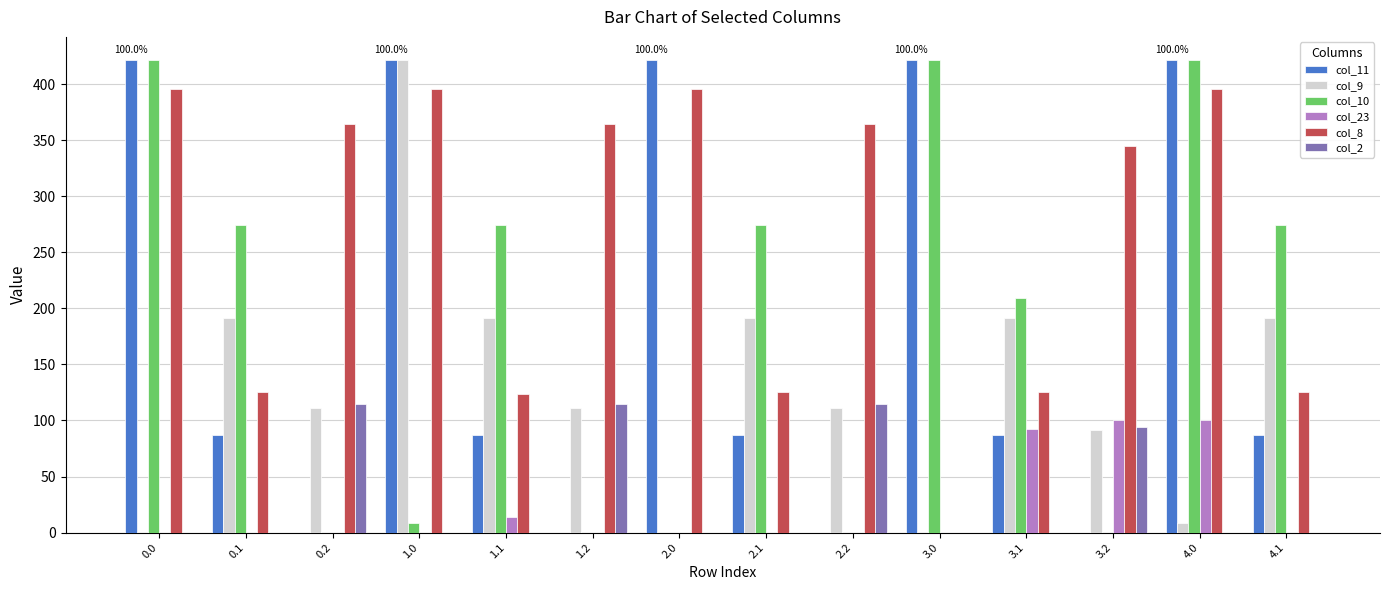

How many categories are shown in the chart?

14